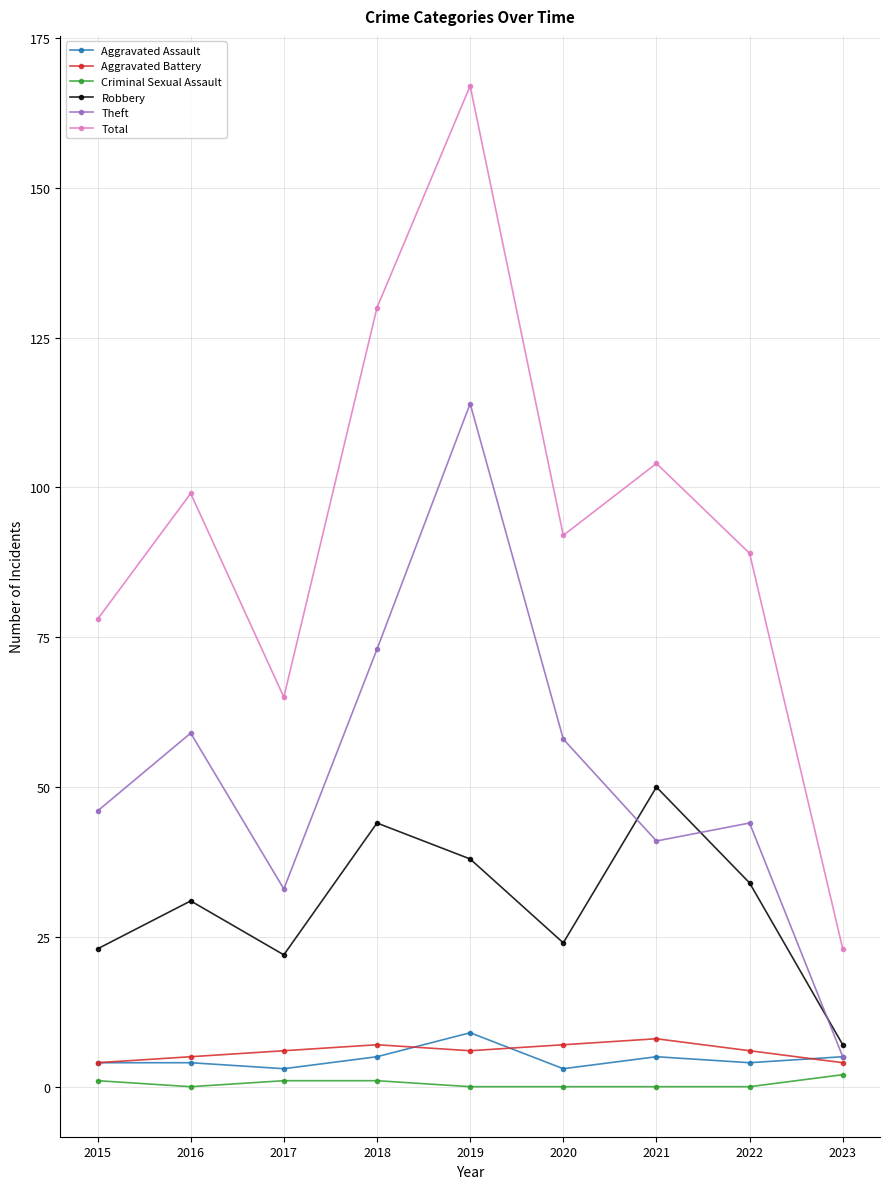

What is the value of the Aggravated Battery point at the 4th from the left?

7